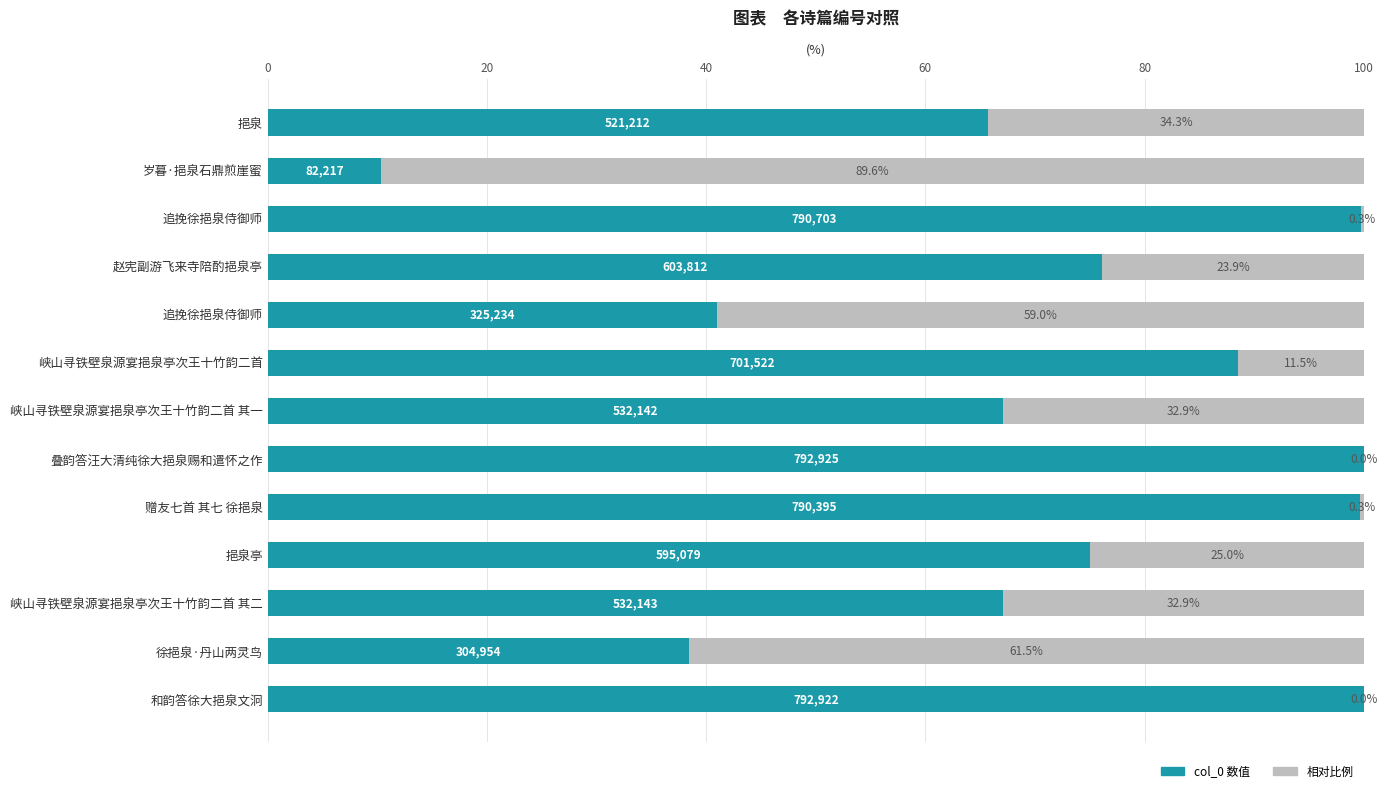

How many data points does each series have?

13